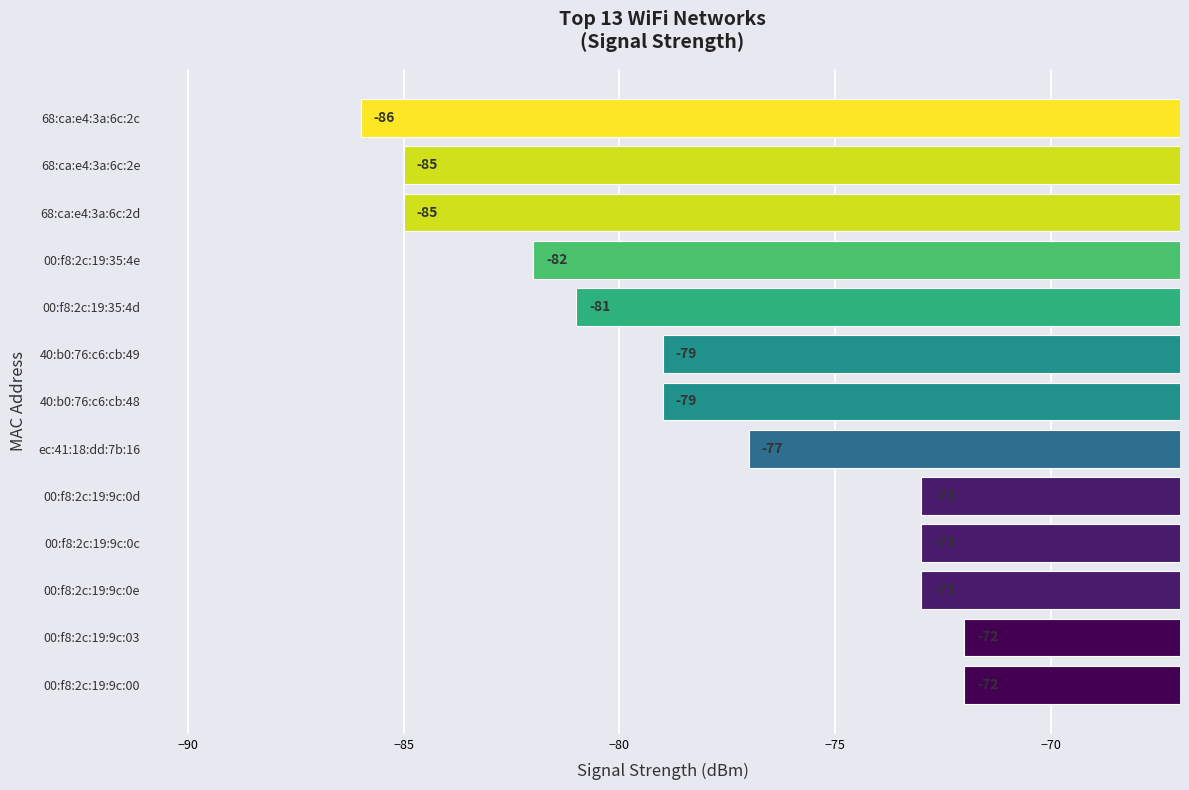

What is the maximum value shown in the chart?

-72